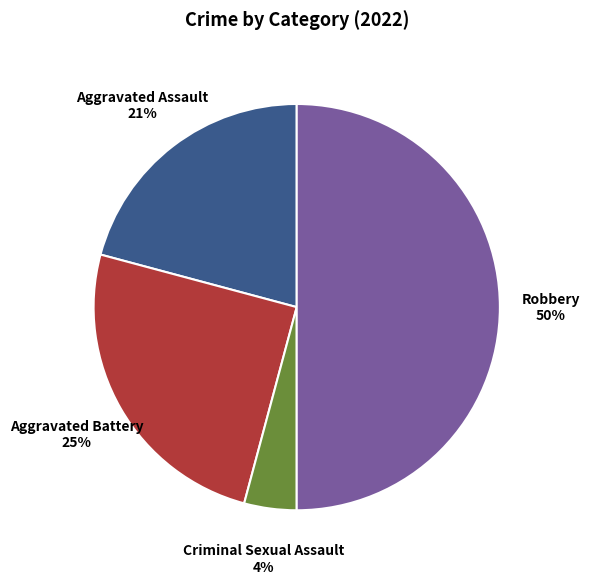

To the nearest percent, what is the average slice percentage?

25%